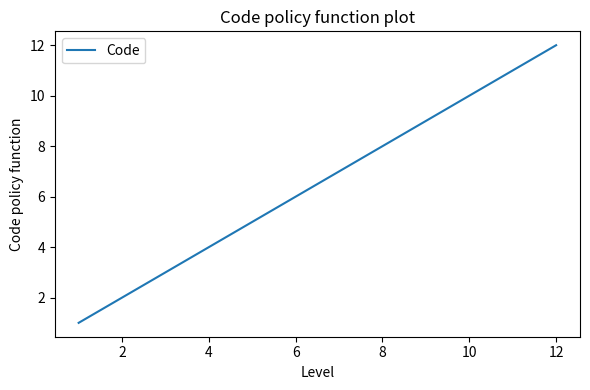

What is the difference between the maximum and minimum values?

11